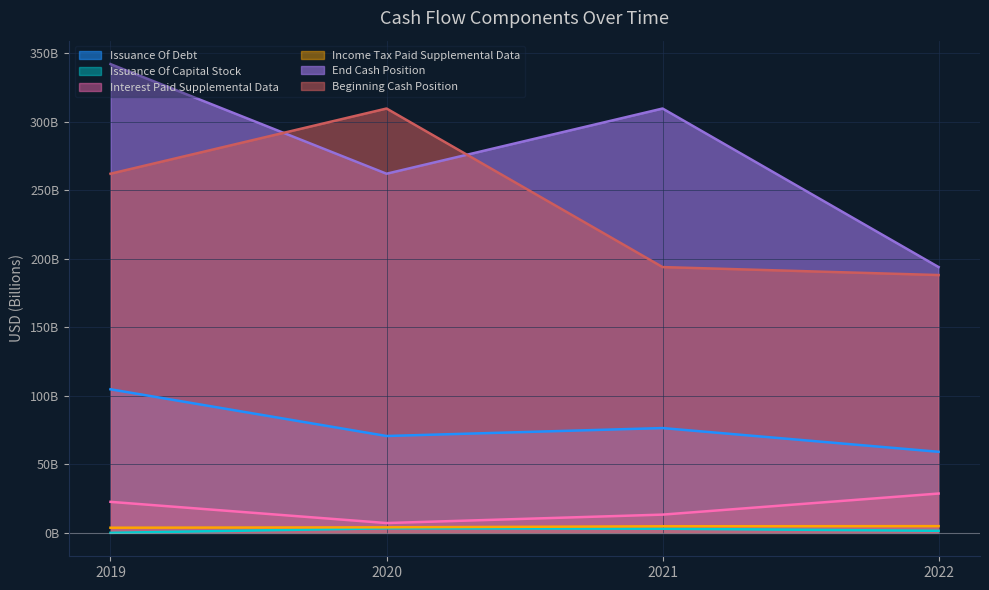

Does the chart display data point markers on the line(s)?

No